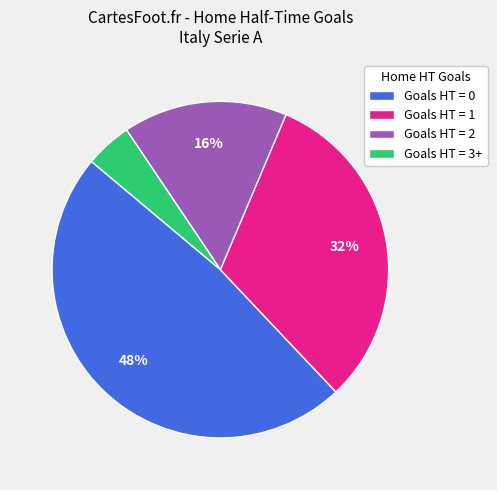

Is the sum of Goals HT = 1 and Goals HT = 3+ greater than half?

No